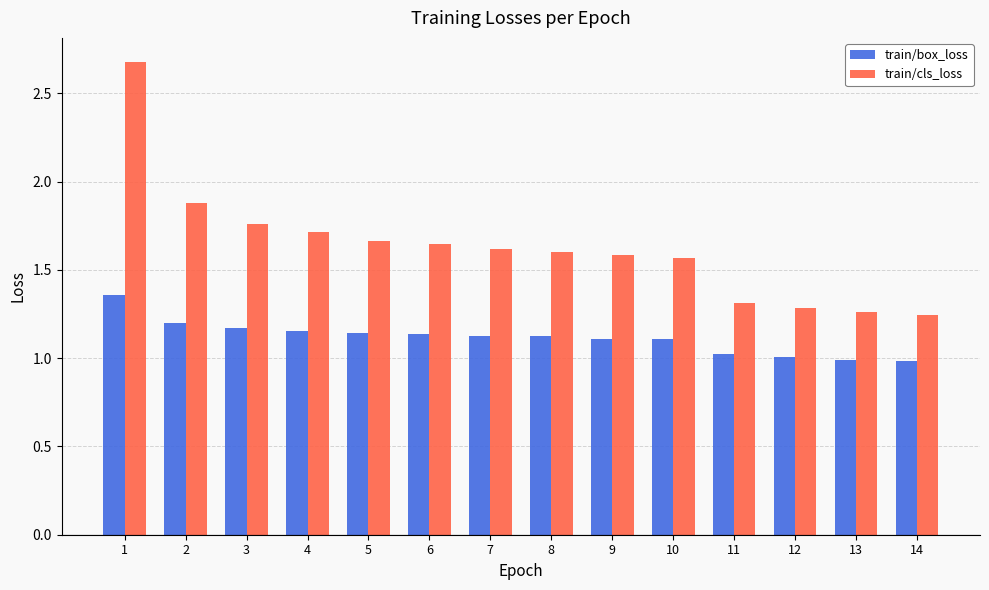

Which series has the largest total across all categories?

train/cls_loss